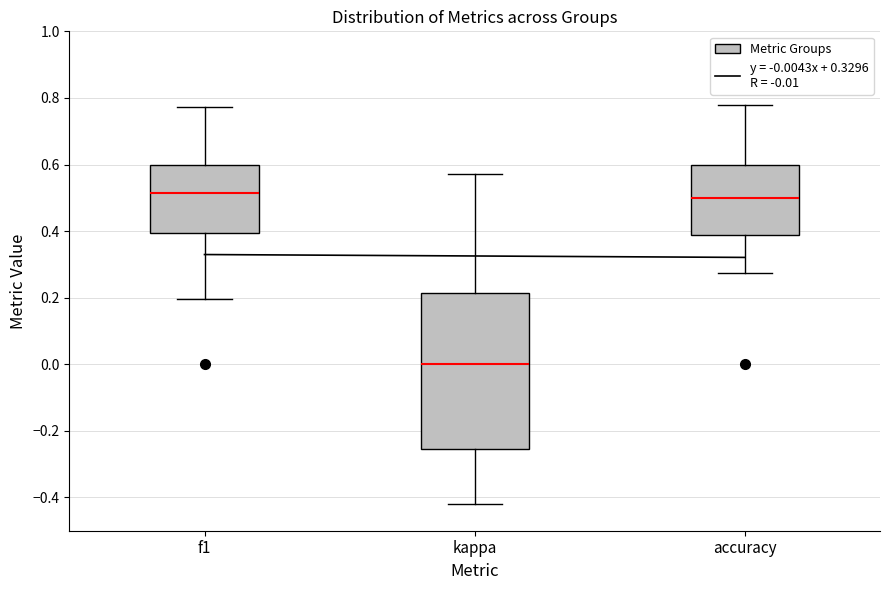

Reading left to right, transcribe this box plot: for each box, give where its median line is, the range the box spans, and where its two whiskers end, as read against the y-axis. The values are not printed on the chart, so give them approximately, as read against the axis.

f1: median 0.52, box 0.40 to 0.60, whiskers 0.20 to 0.78
kappa: median 0.00, box -0.26 to 0.22, whiskers -0.42 to 0.58
accuracy: median 0.50, box 0.38 to 0.60, whiskers 0.28 to 0.78